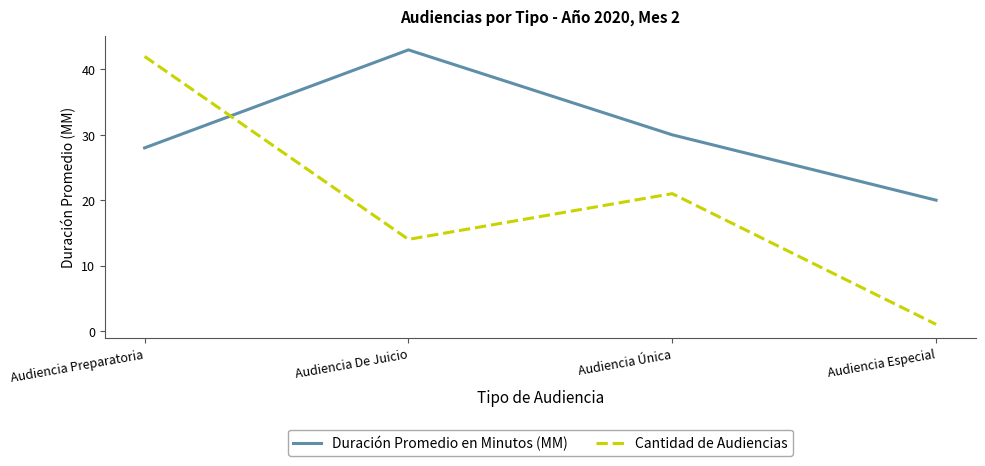

What position from the left is Audiencia Especial?

4